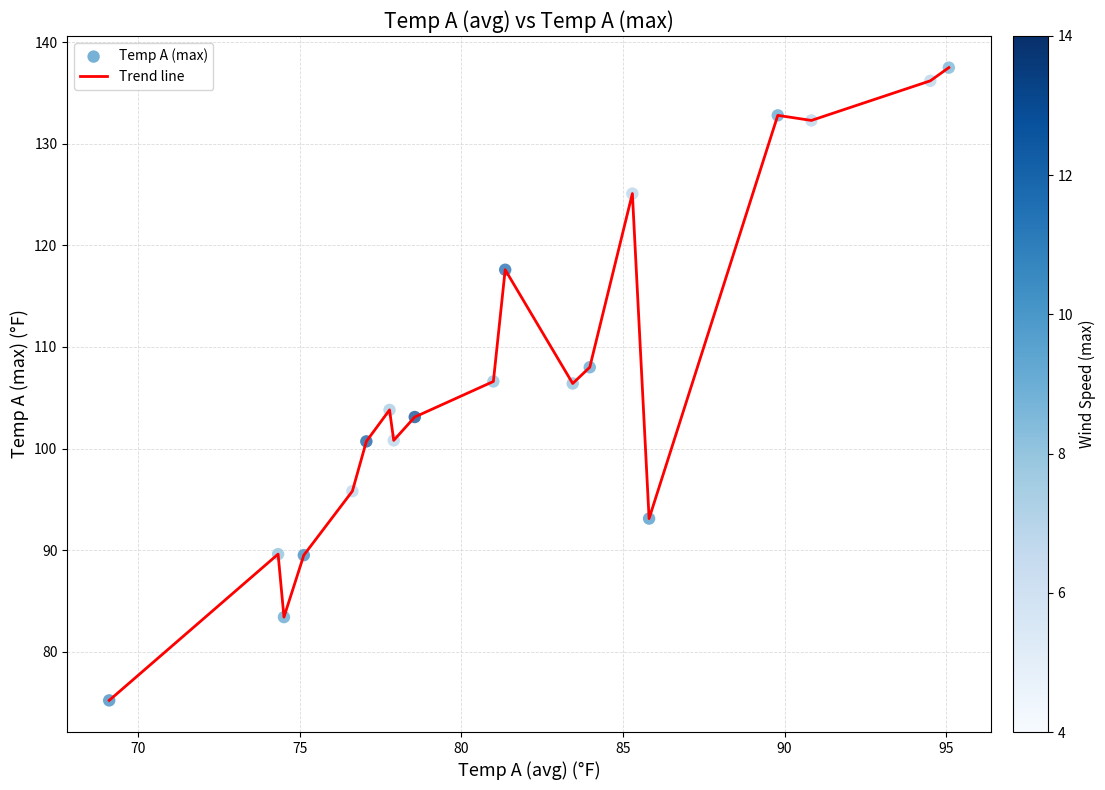

What is the difference between the maximum and minimum values?

62.3